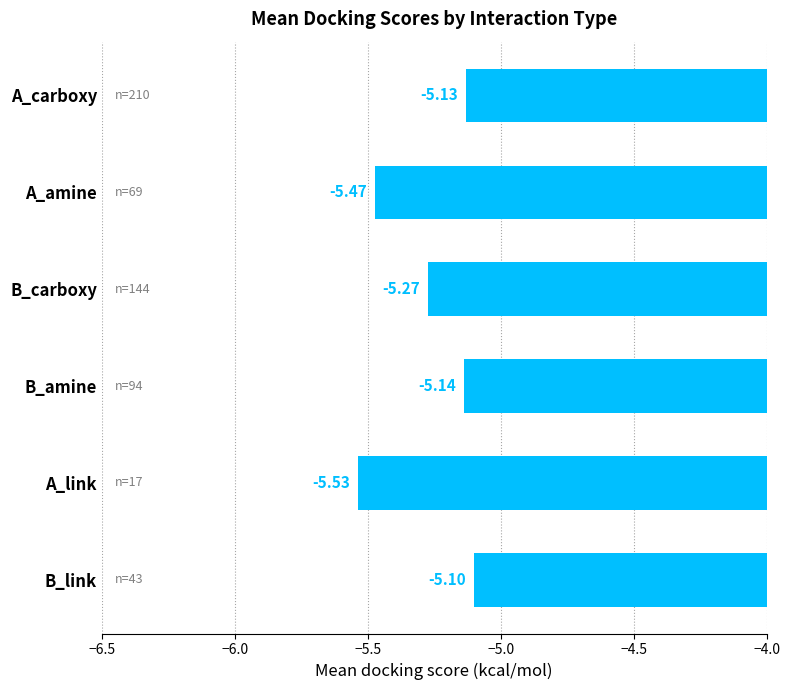

Which category has the highest value across all series?

B_link